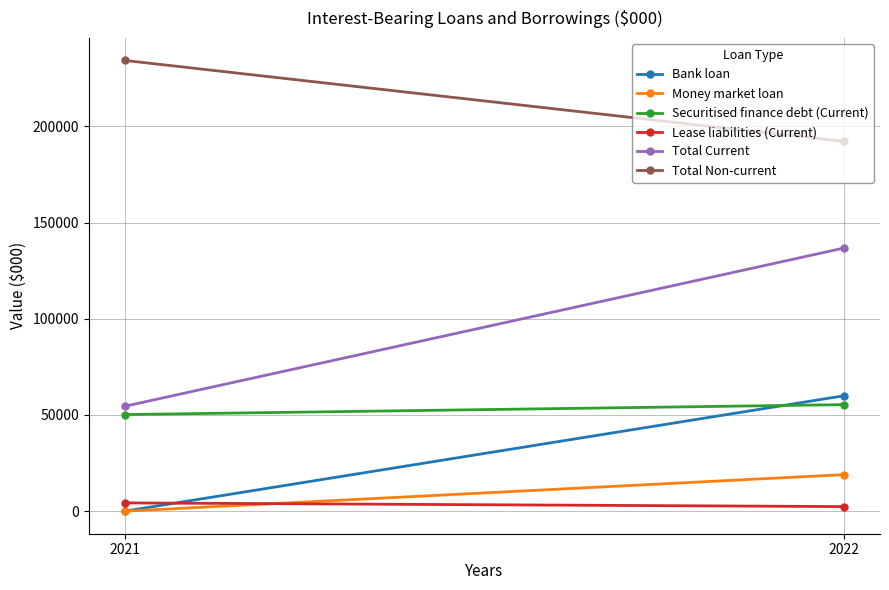

Between 2022 and 2021, which series saw the biggest shift?

Total Current